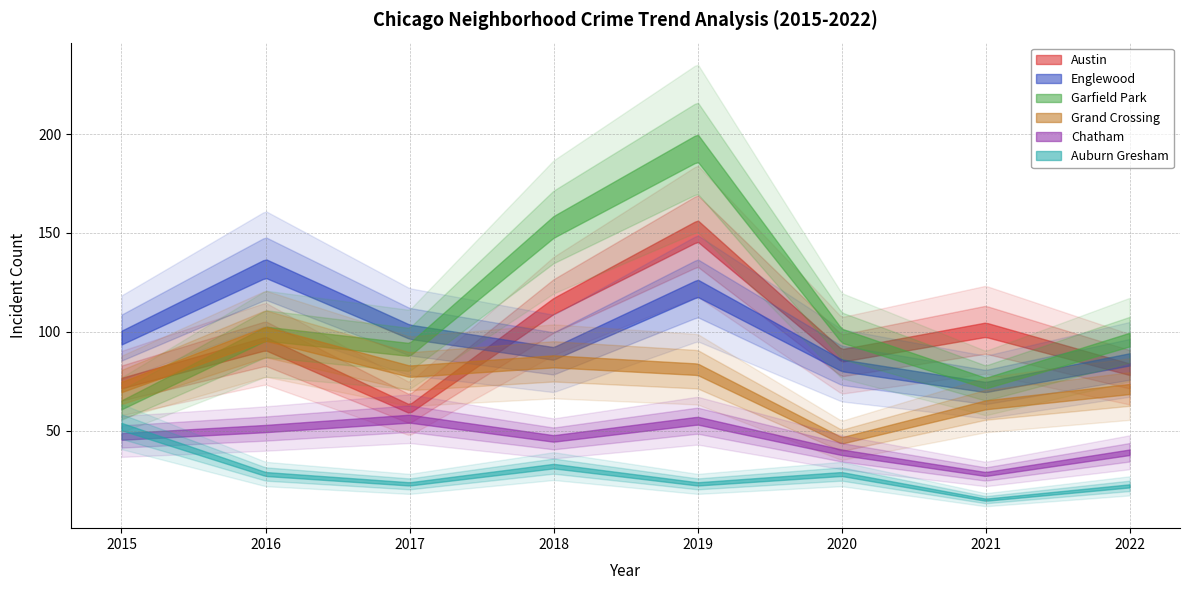

What is the sum of all Englewood values?

781